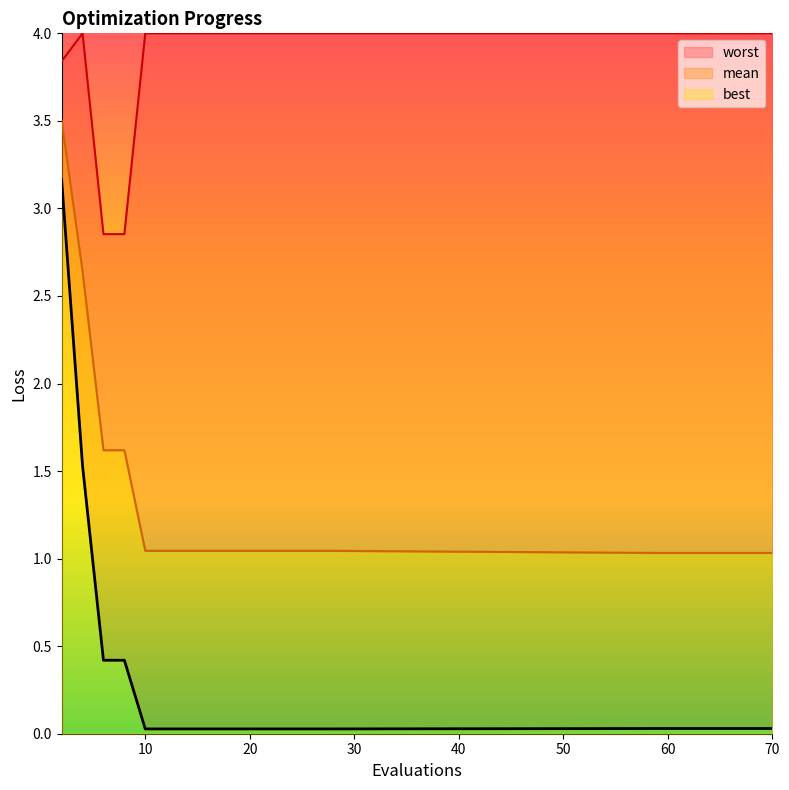

What is the difference between the maximum and minimum values in the worst series?

1.1